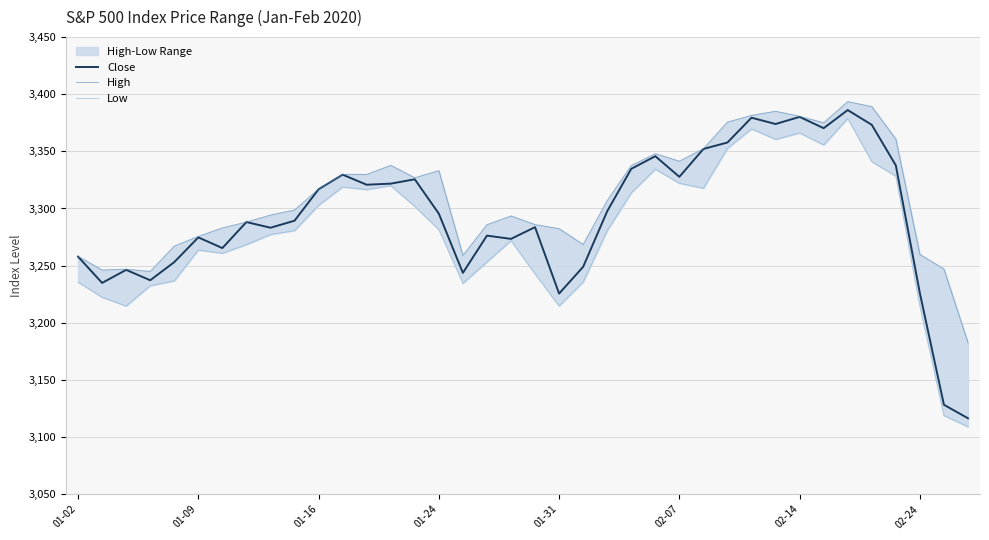

Between 17 and 19, which is larger?

19